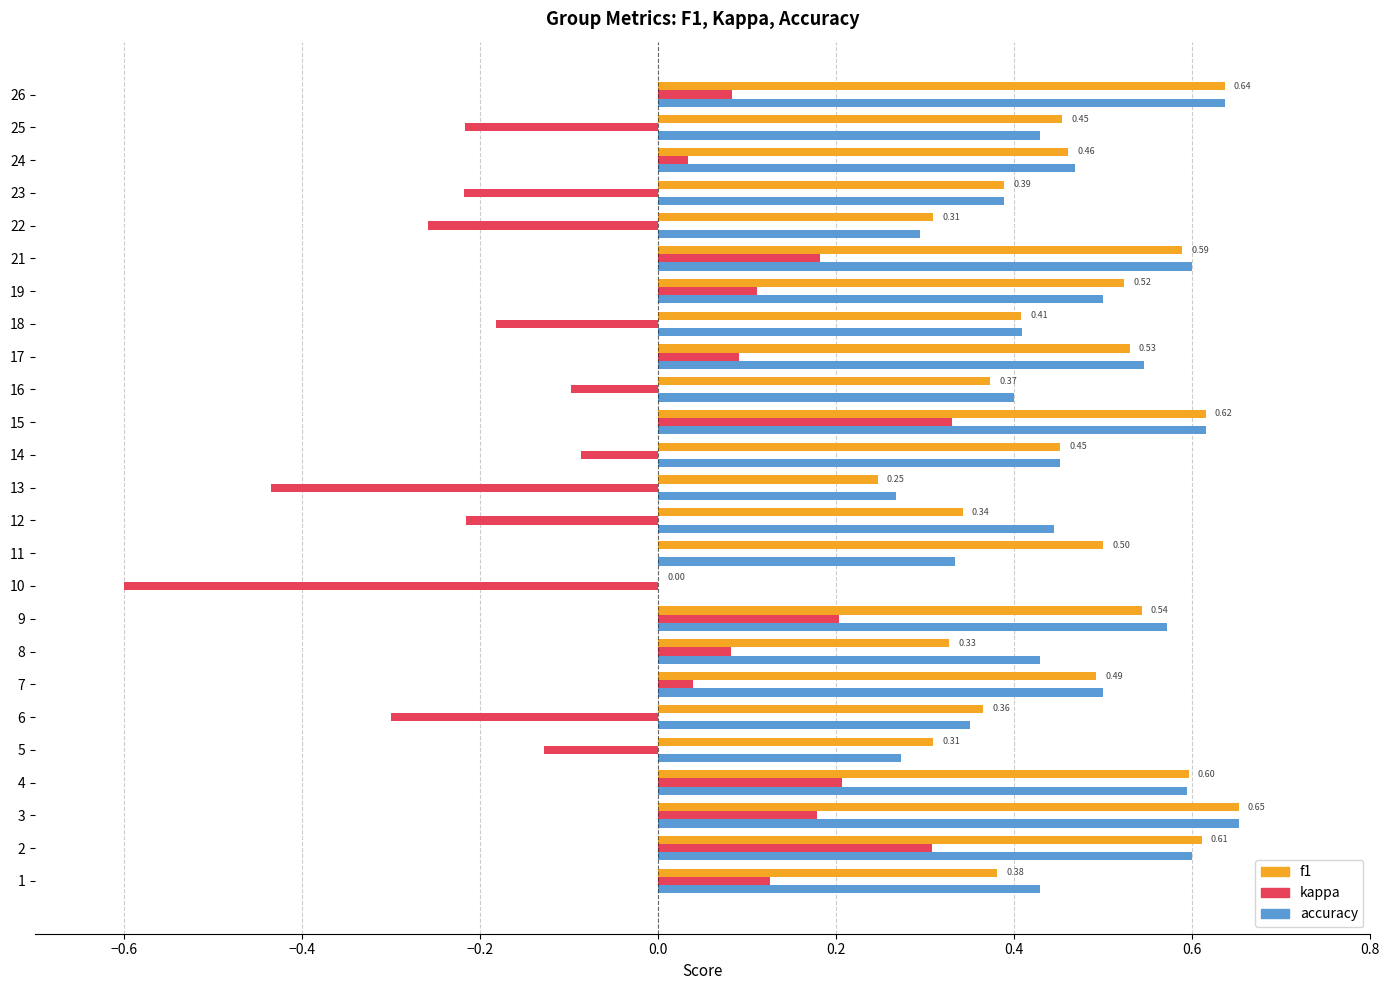

What is the sum of all f1 values?

11.1